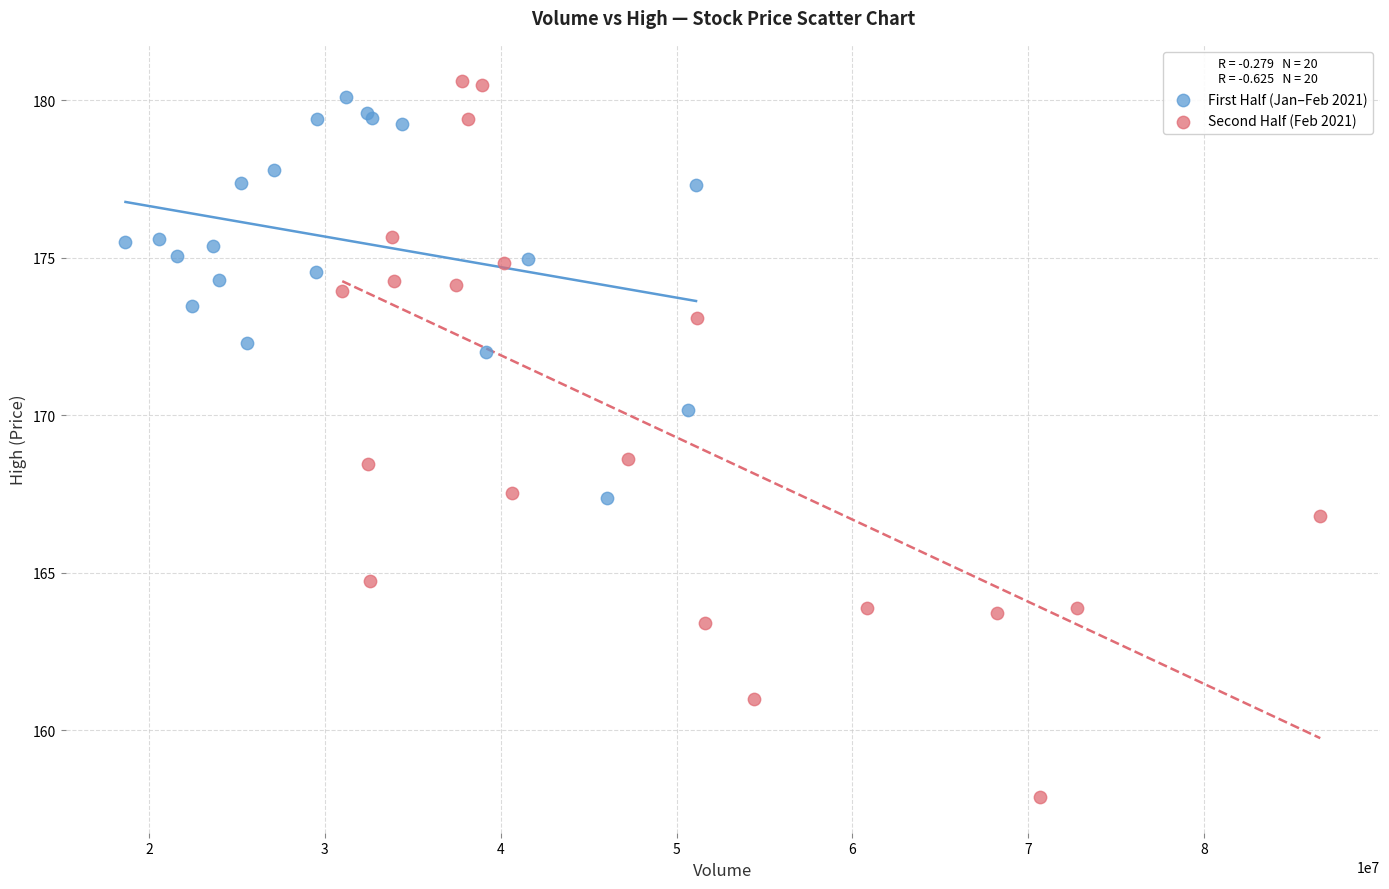

Which series has the widest spread of Y values?

Second Half (Feb 2021)